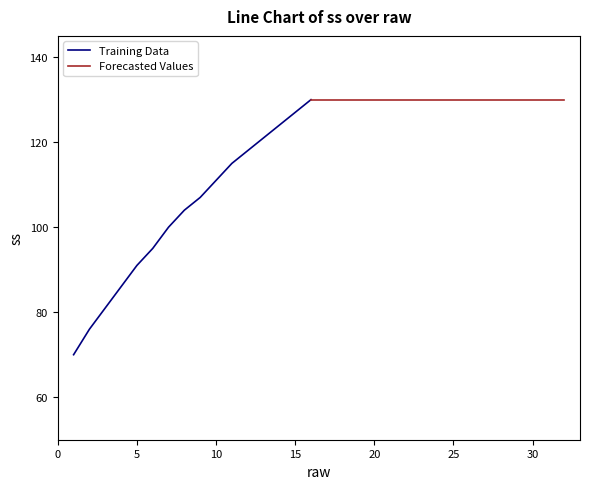

Where is the data nearest to the value 100?

7